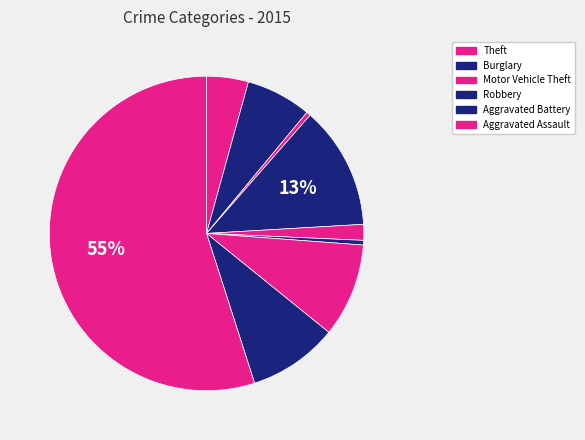

What is the majority slice?

Theft